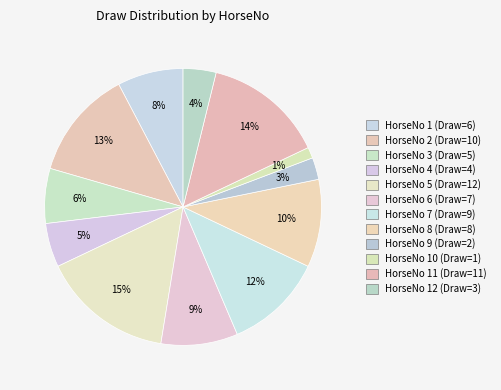

Count the number of slices in the pie.

12